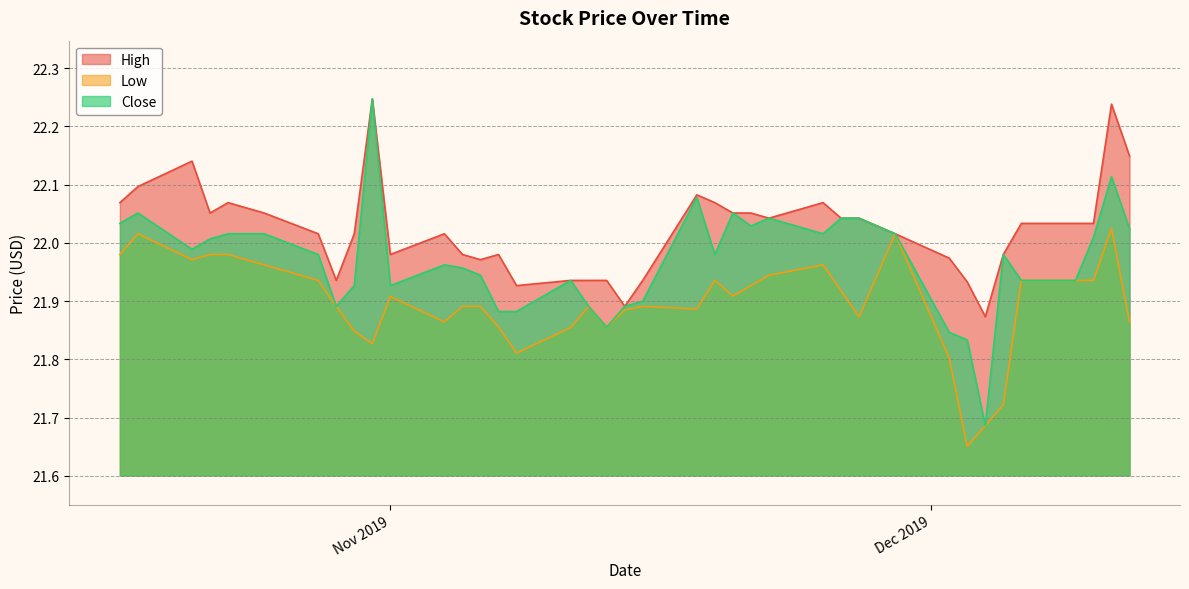

What is the minimum value for Close?

21.7